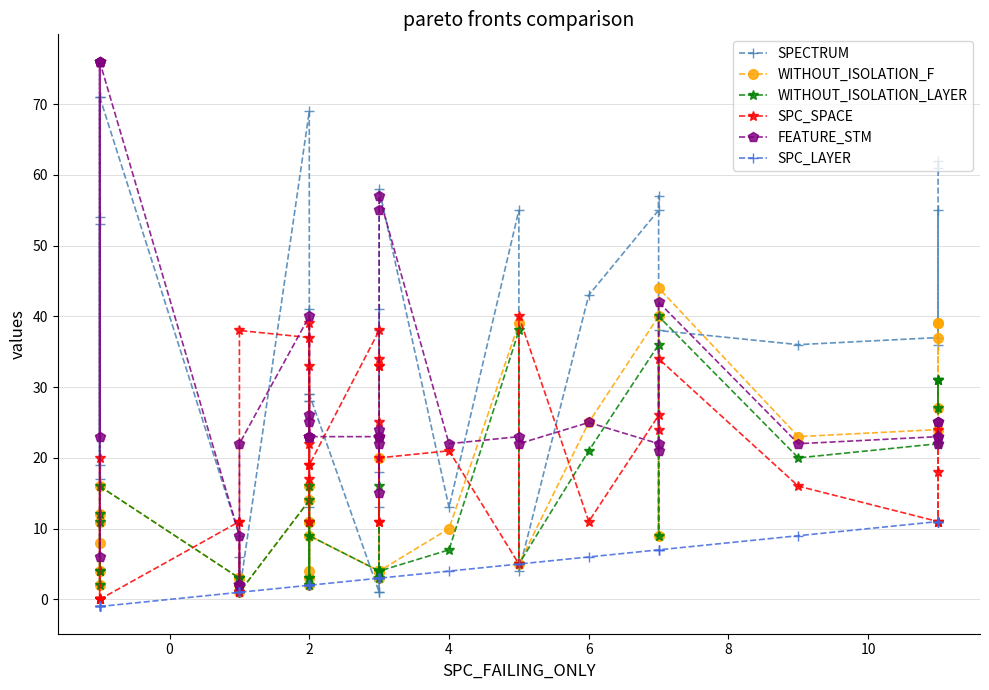

How many times do SPC_LAYER and SPECTRUM cross each other?

6